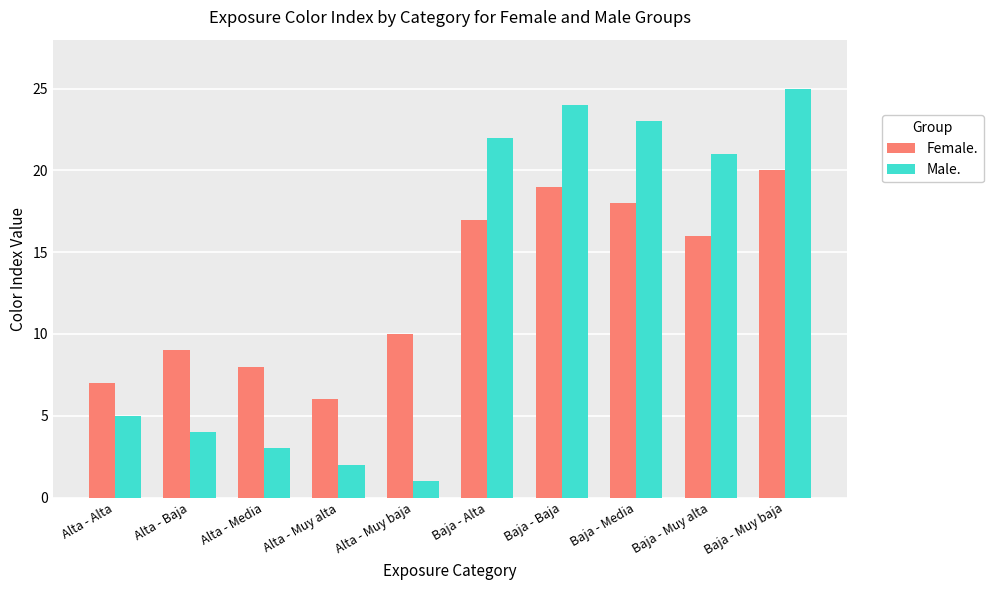

Is the value of Female. at Baja - Muy baja greater than the value of Male. at Alta - Muy baja?

Yes